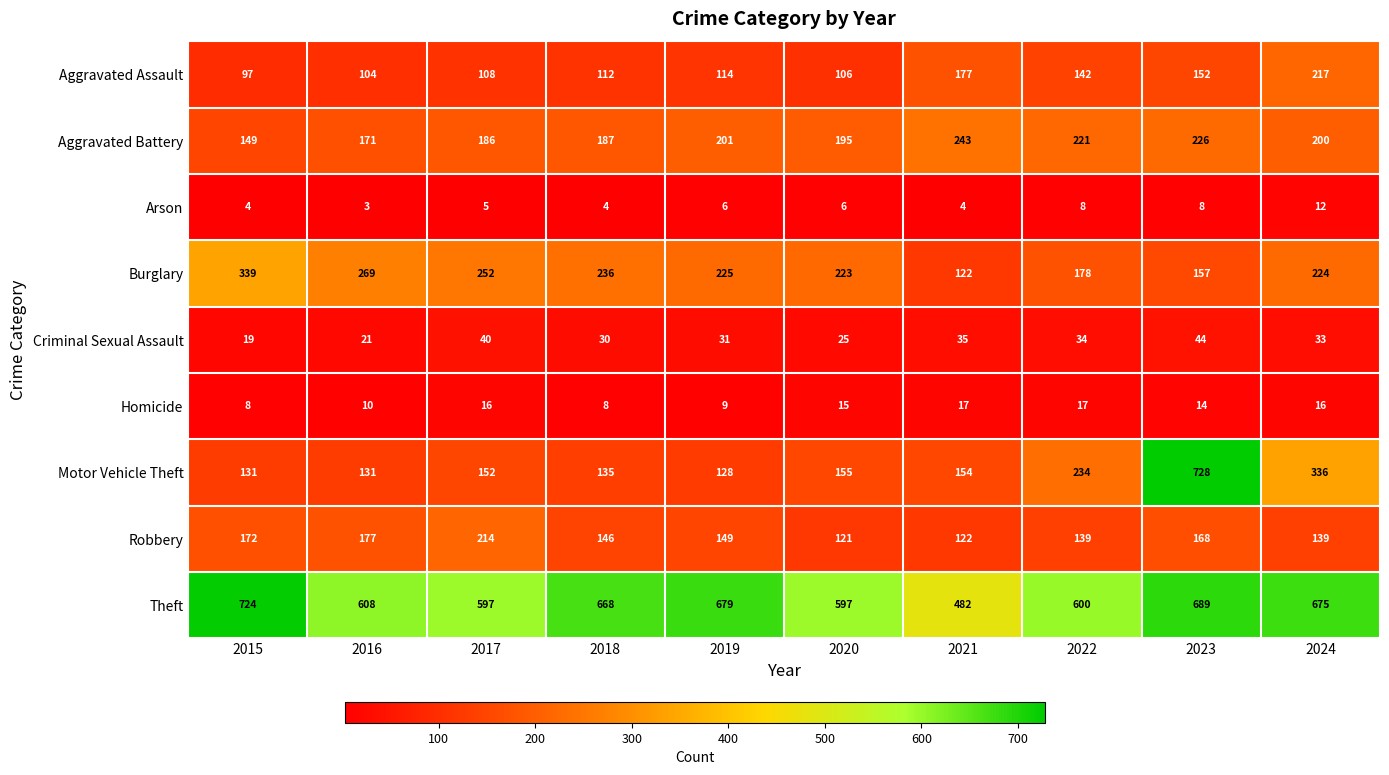

Which series changed the most between 2015 and 2023?

Motor Vehicle Theft